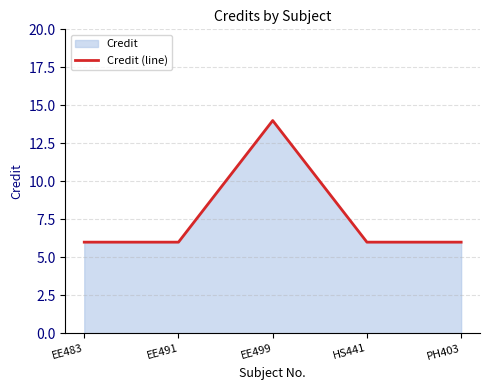

Approximately how many times larger is the value at EE483 compared to EE491?

1.0